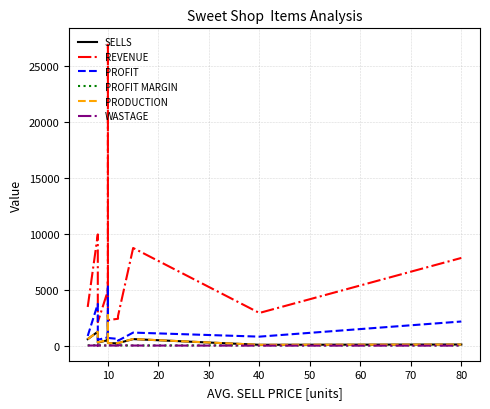

Which series has the largest range (max minus min)?

REVENUE